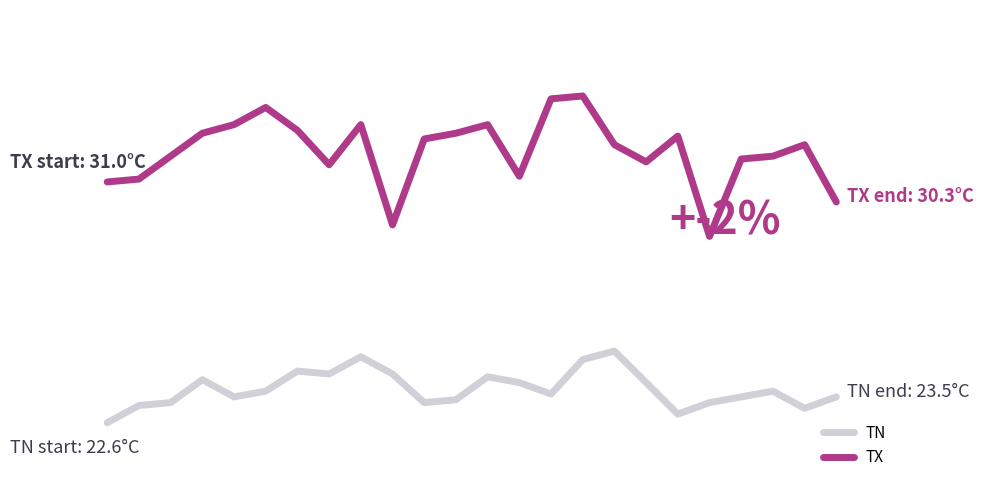

What is the value of the TX point at the 8th from the left?

31.6